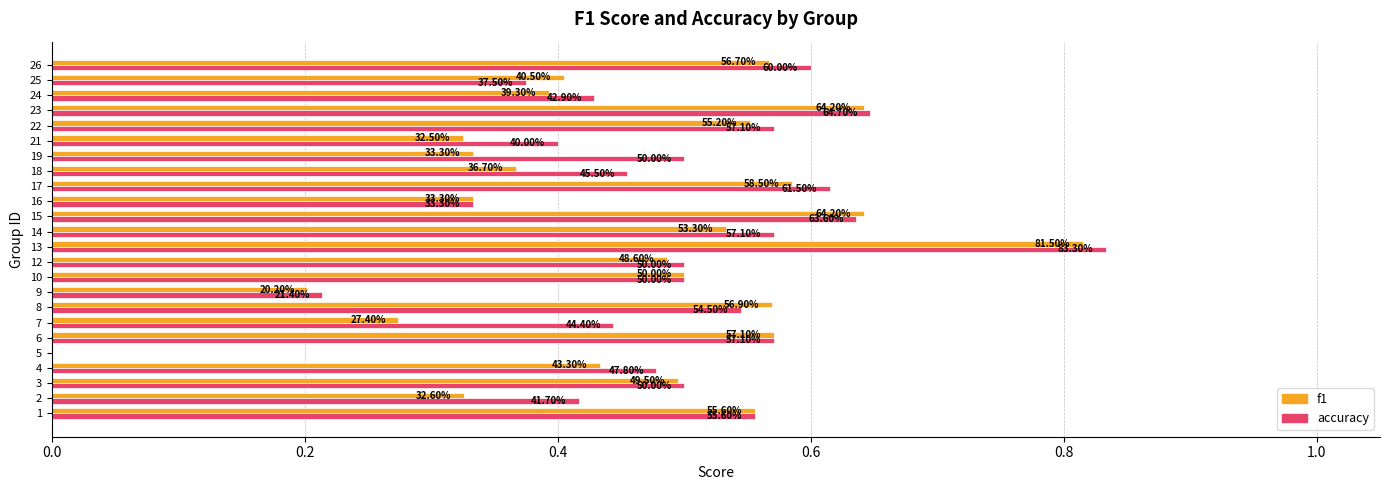

What are all the series names shown in the legend?

f1, accuracy